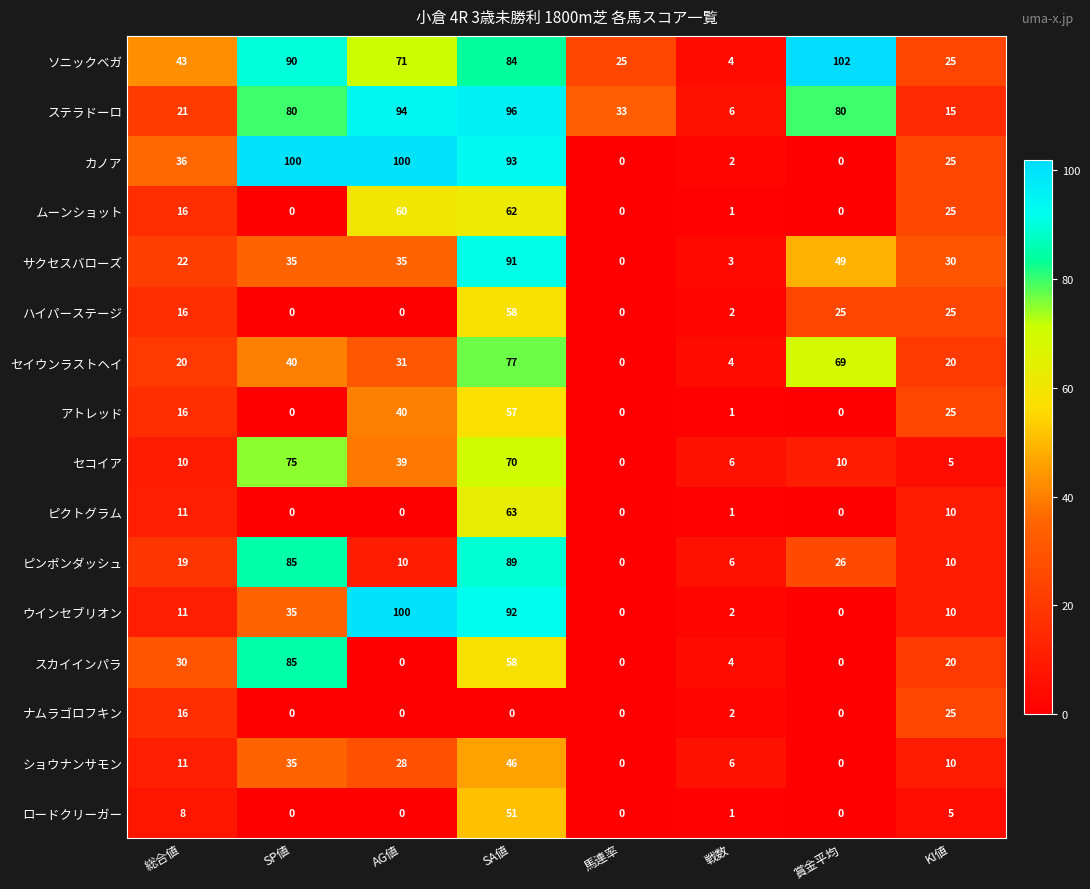

Which category has the highest value in the セイウンラストヘイ series?

SA値